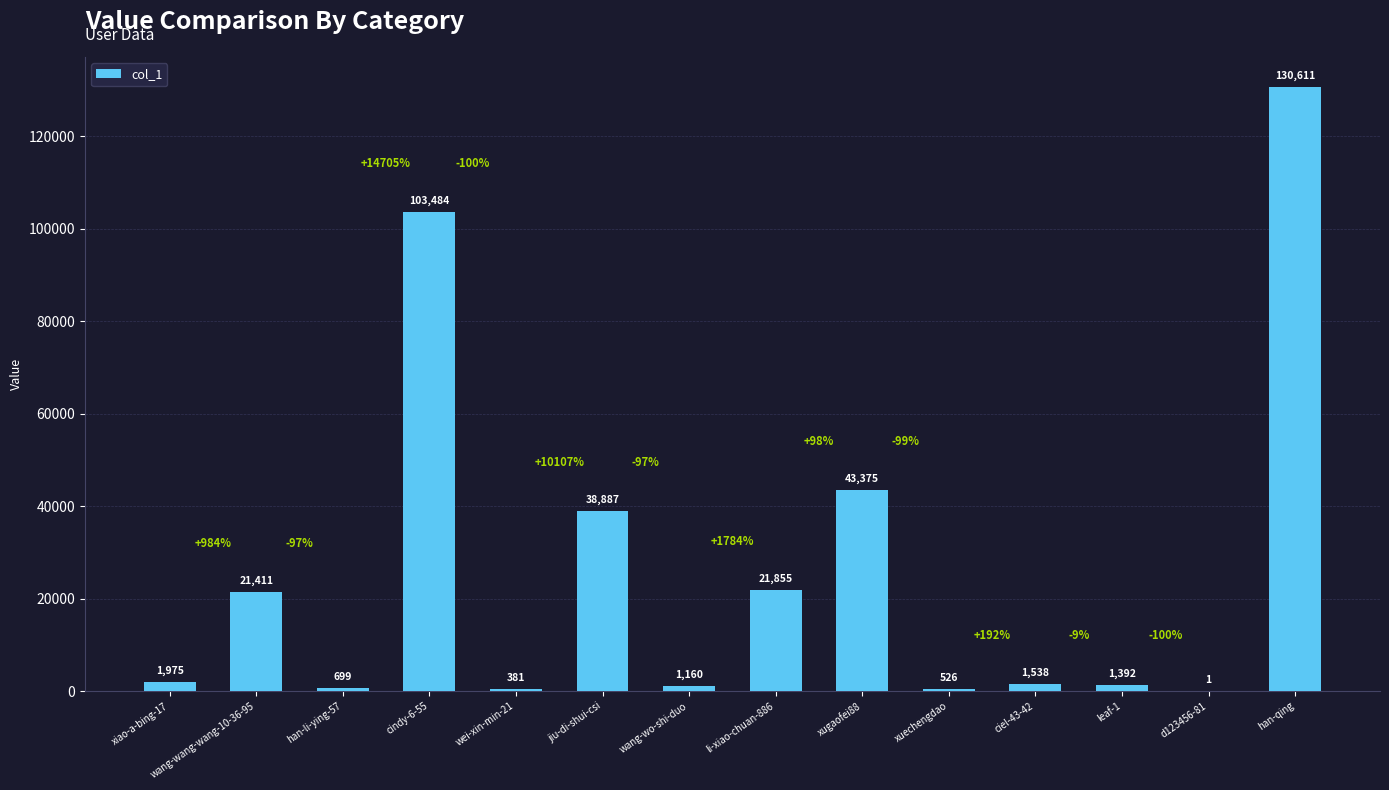

True or false: the data shows 1160 at wang-wo-shi-duo.

True